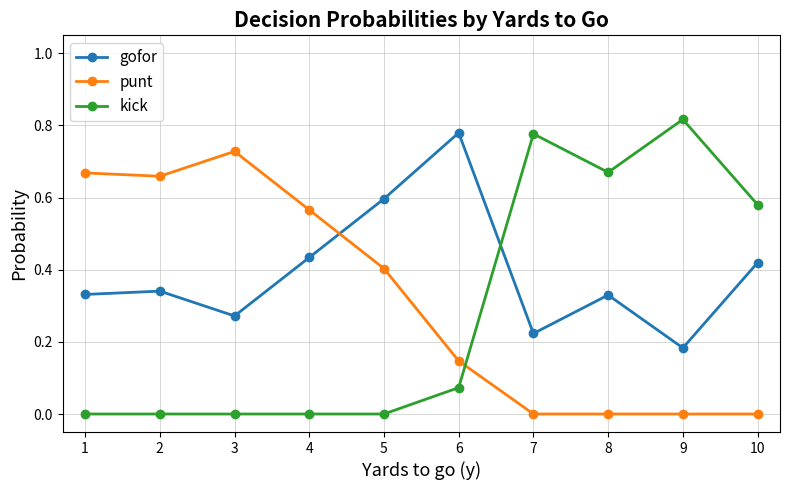

At which category does punt reach its first local peak?

3